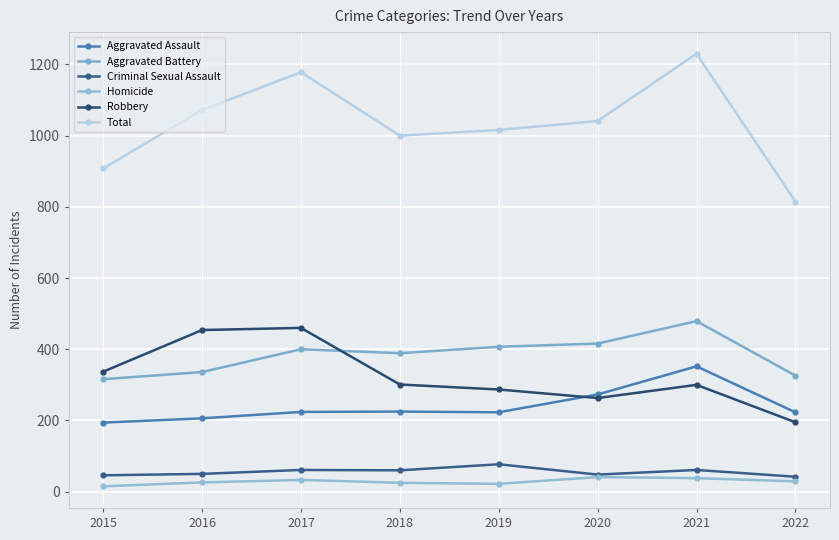

What is the difference between the maximum and minimum values in the Homicide series?

26